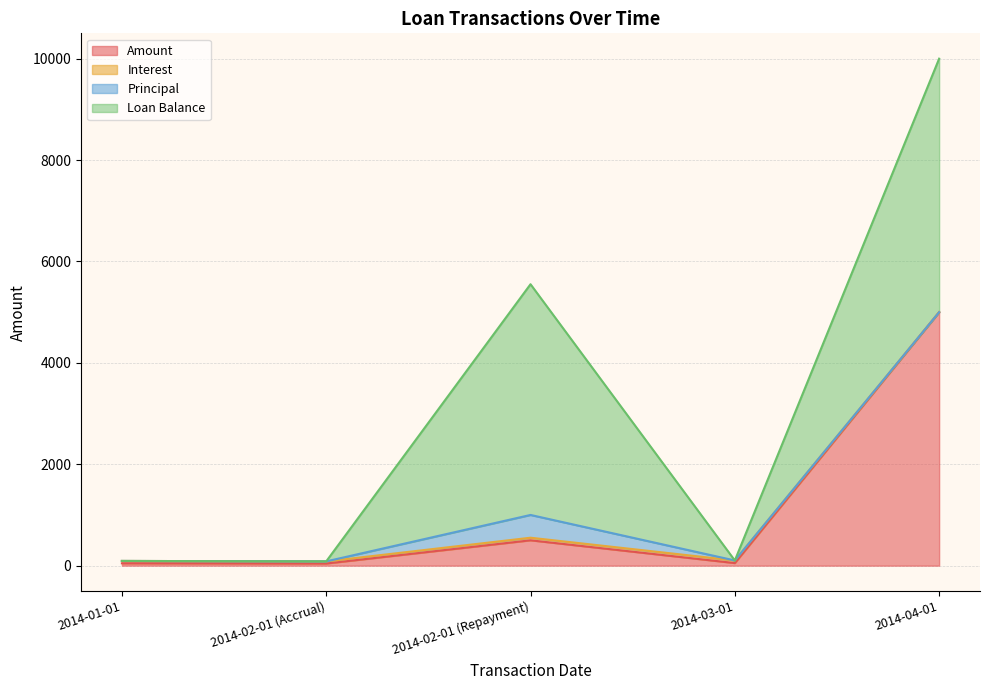

What position from the right is 2014-04-01?

1